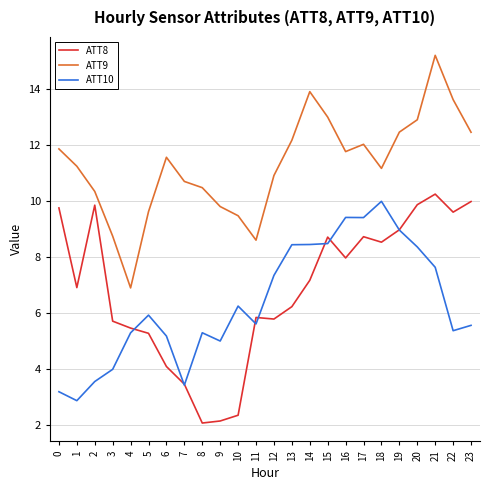

Is it true that ATT9 equals 9.6 at 5?

True